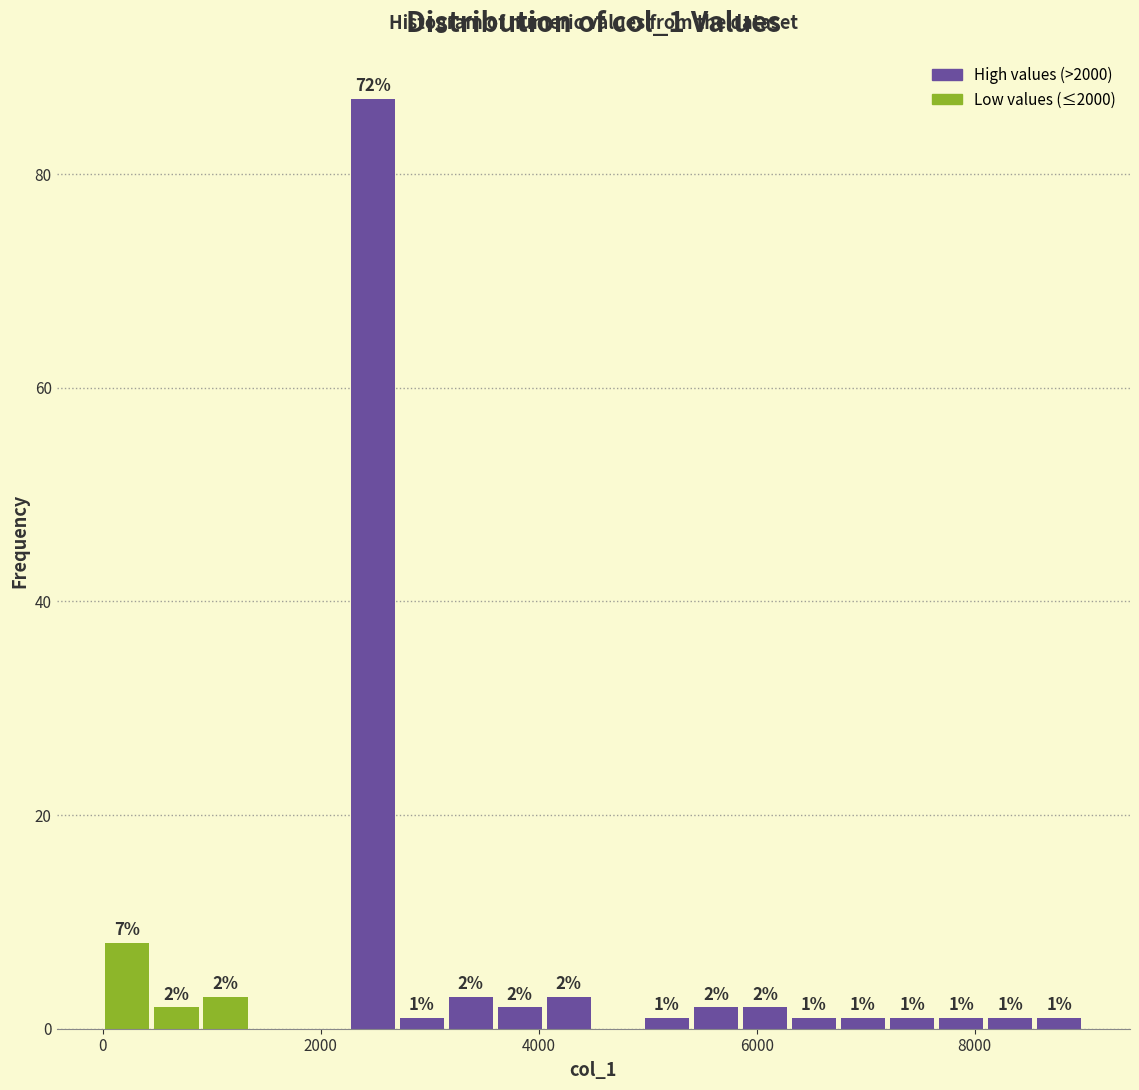

Around what value on the x-axis is the tallest bar? Give the approximate position of its centre, as read against the axis.

2400